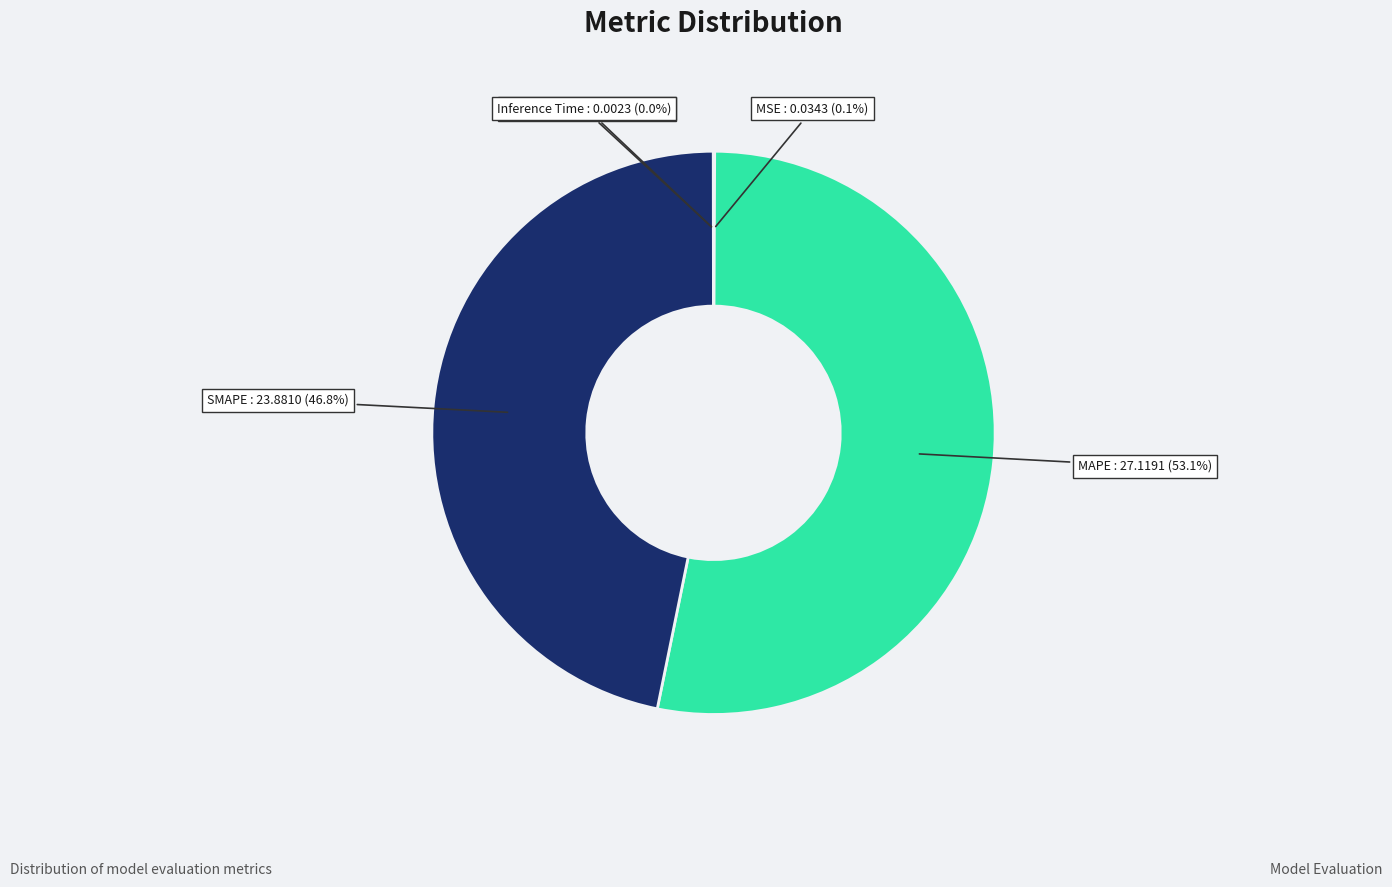

Is there any slice that represents more than half of the pie?

Yes